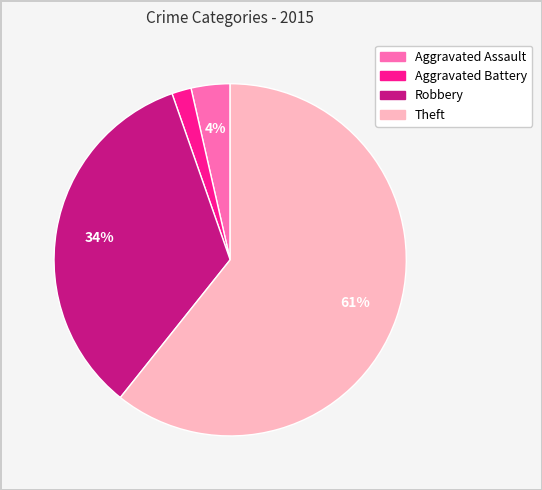

How many segments does this pie chart have?

4